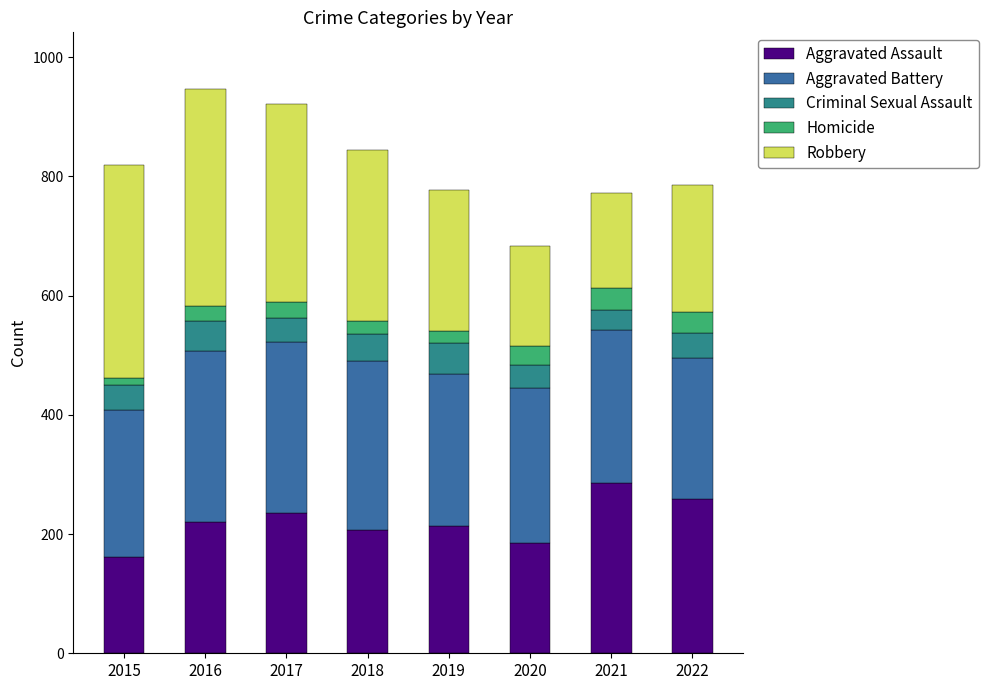

True or false: Aggravated Assault has a value of 214 at 2019.

True